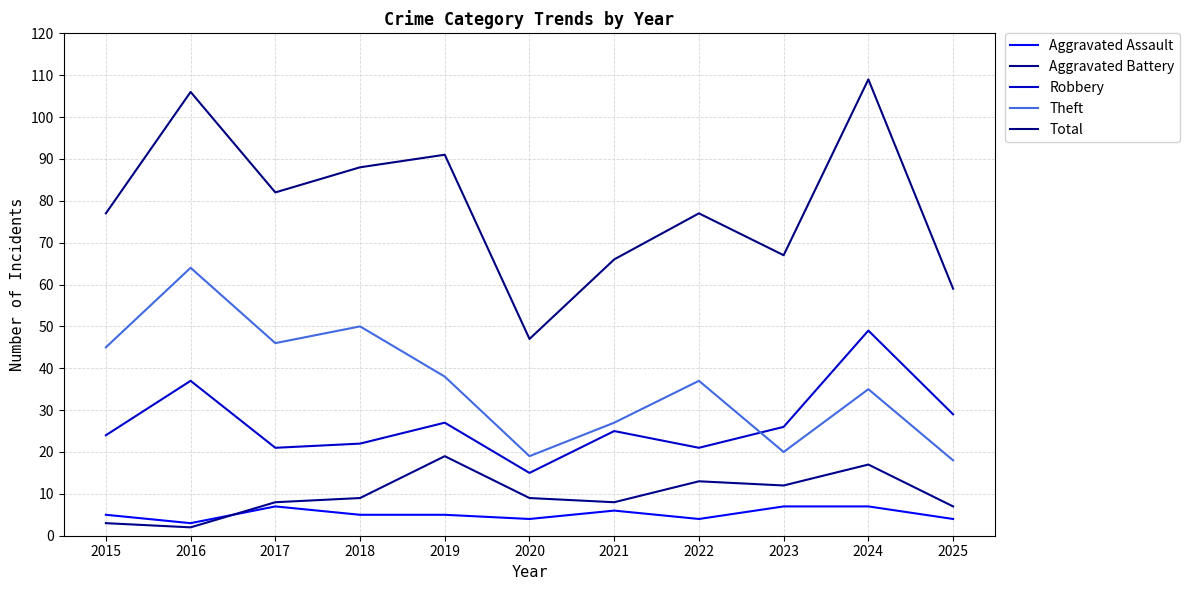

In Total, how many points are higher than both neighbors (excluding endpoints)?

4